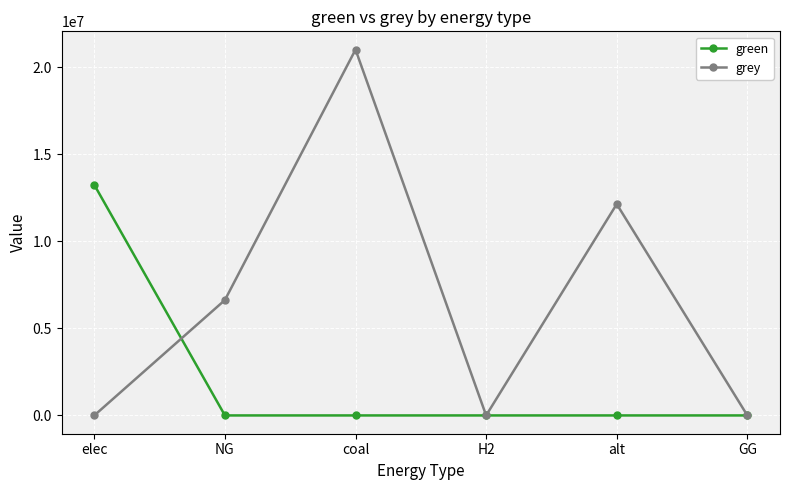

Which series has the widest spread of values?

grey